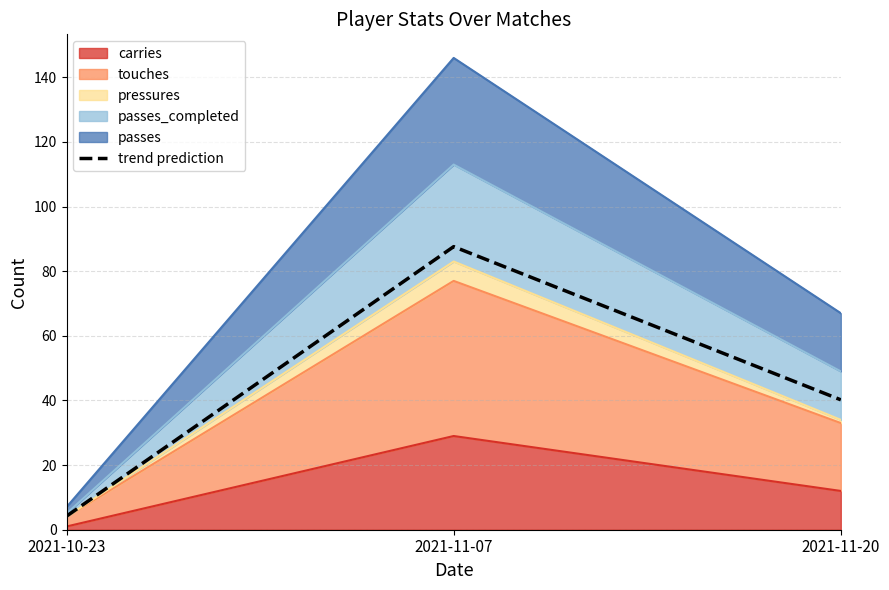

Rank the categories by value from lowest to highest.

2021-10-23, 2021-11-20, 2021-11-07